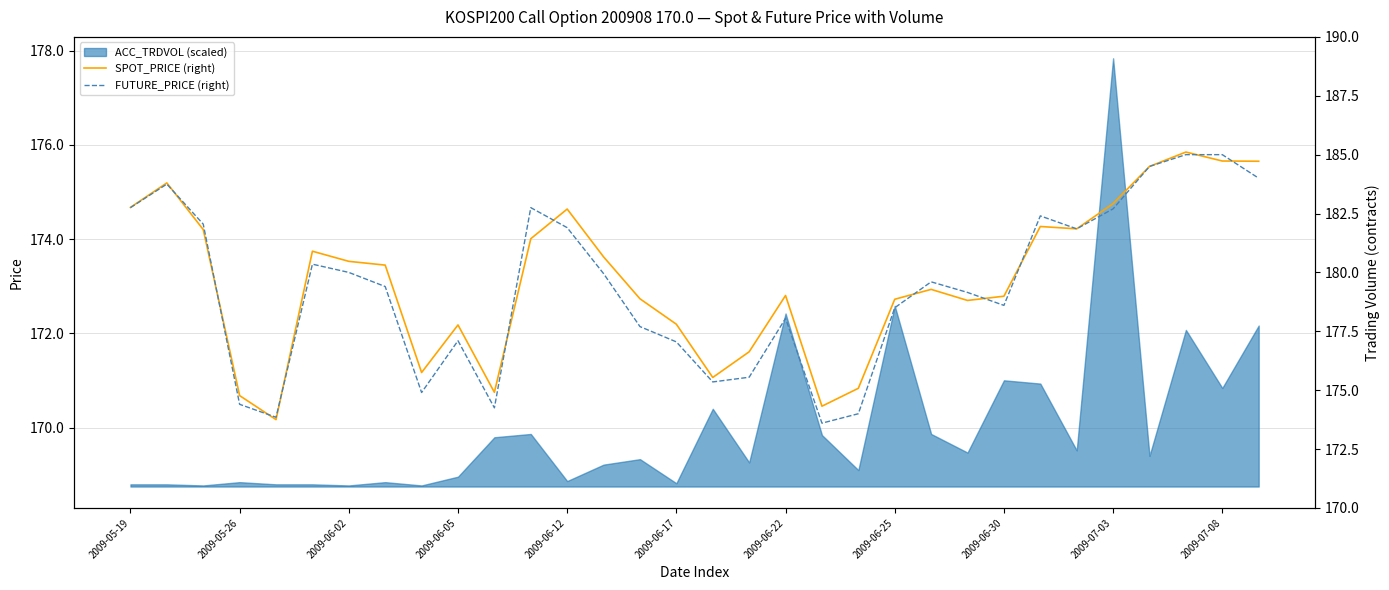

Does the chart have visible grid lines?

Yes